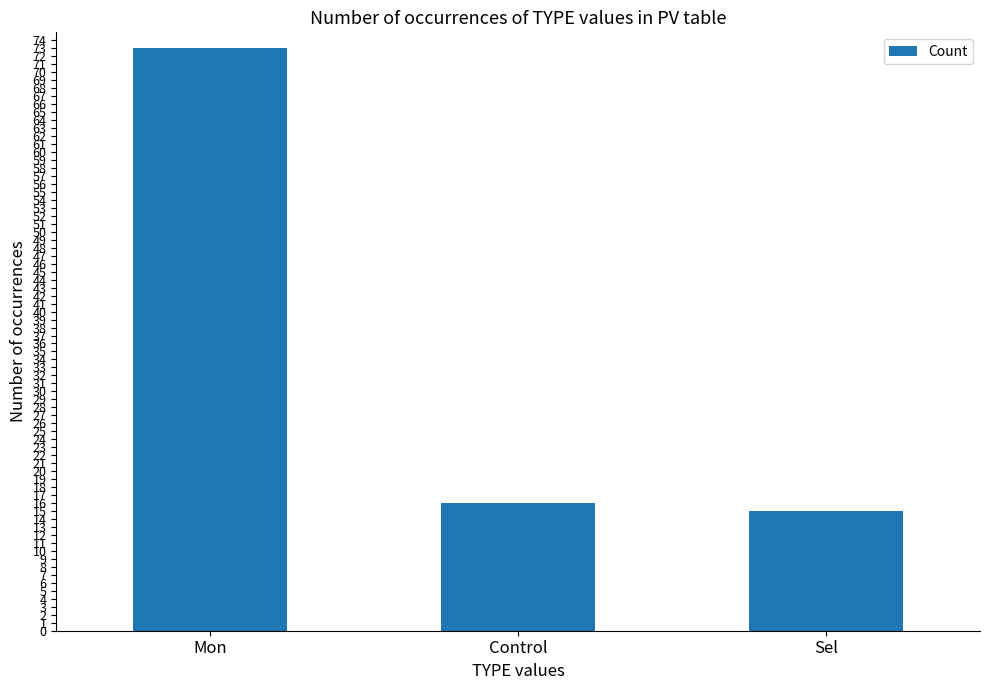

What is the label of the 1st bar from the right?

Sel